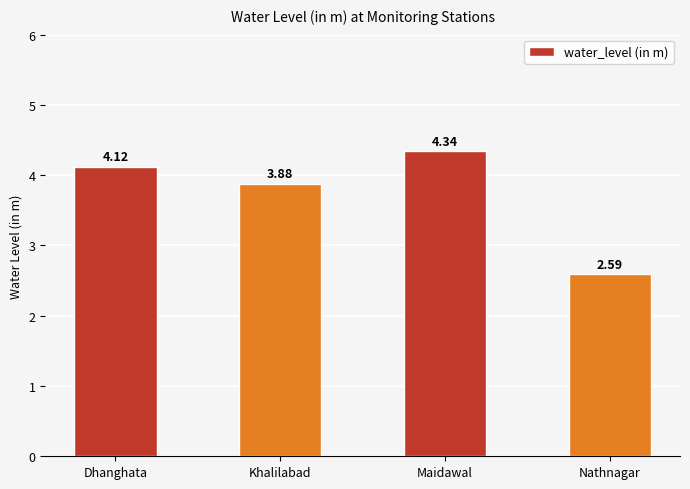

The chart shows a value of 1.8 at Dhanghata. True or false?

False